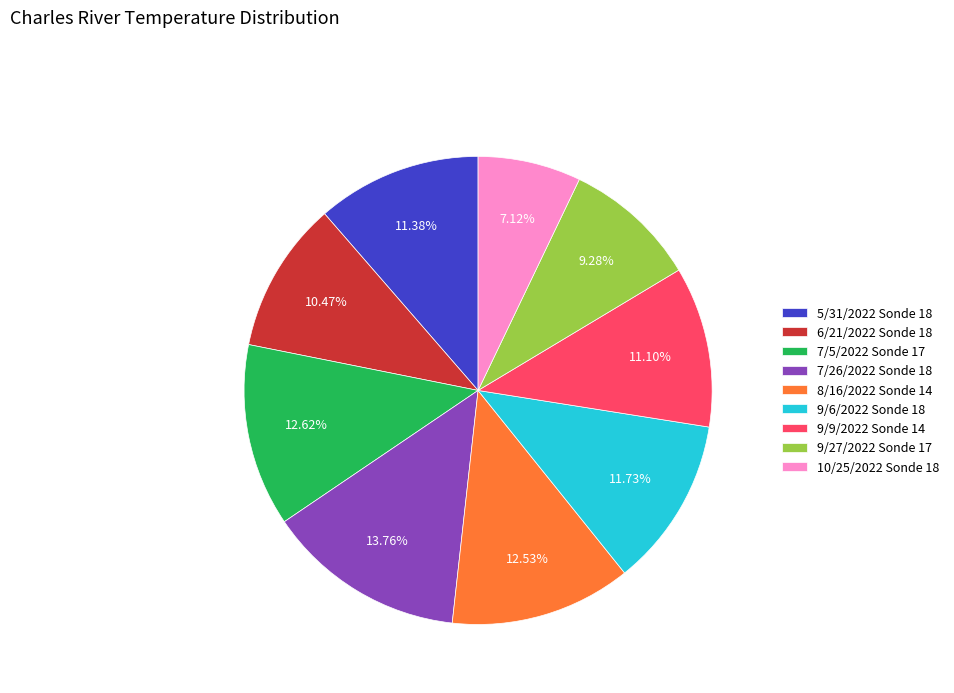

Which category has the biggest portion of the pie?

7/26/2022 Sonde 18